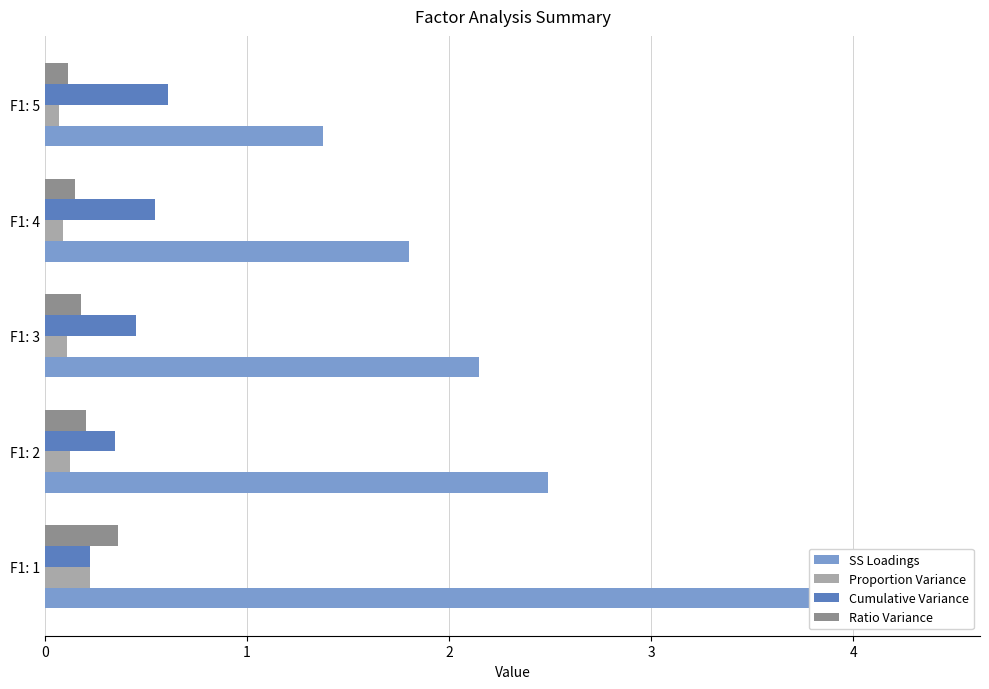

Count the number of categories in the chart.

5